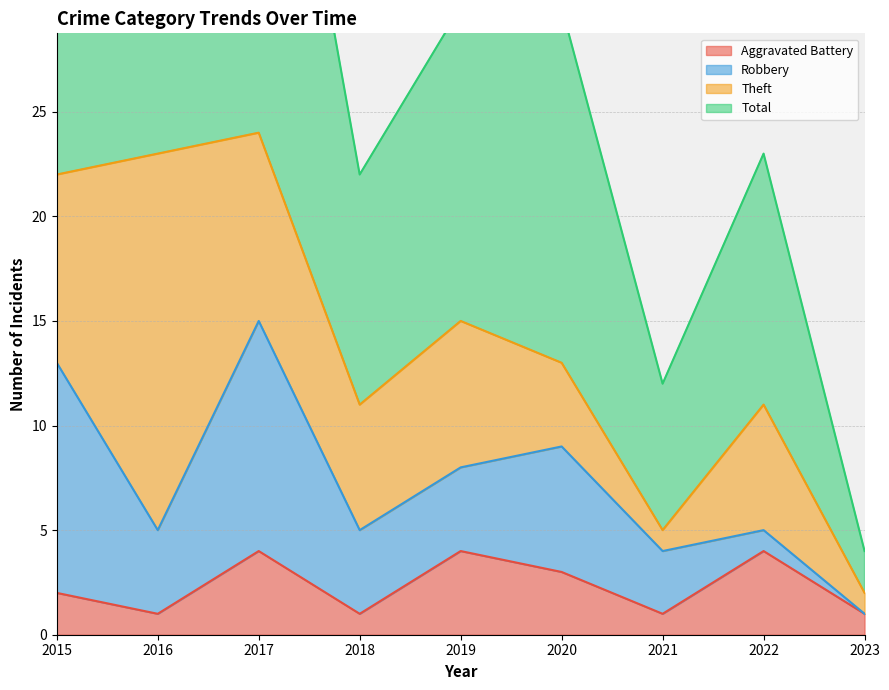

How many interior local peaks does the Total series have?

2